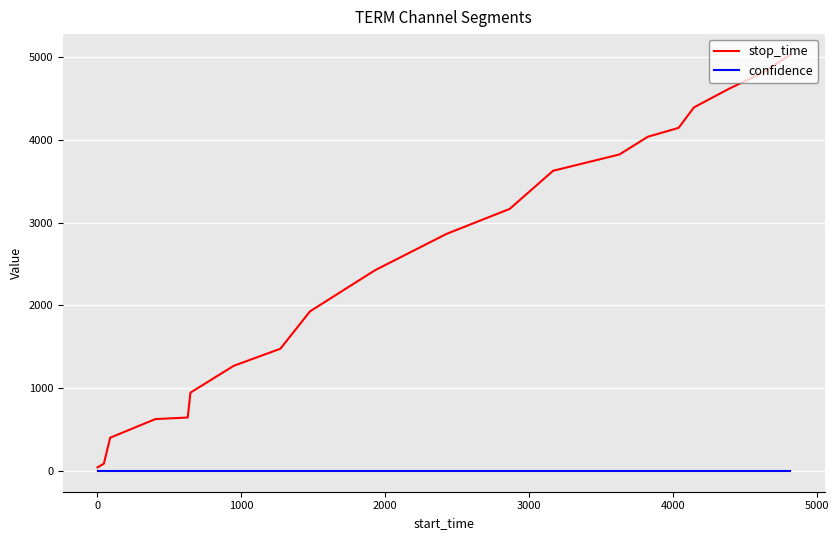

Which series has the largest range (max minus min)?

stop_time